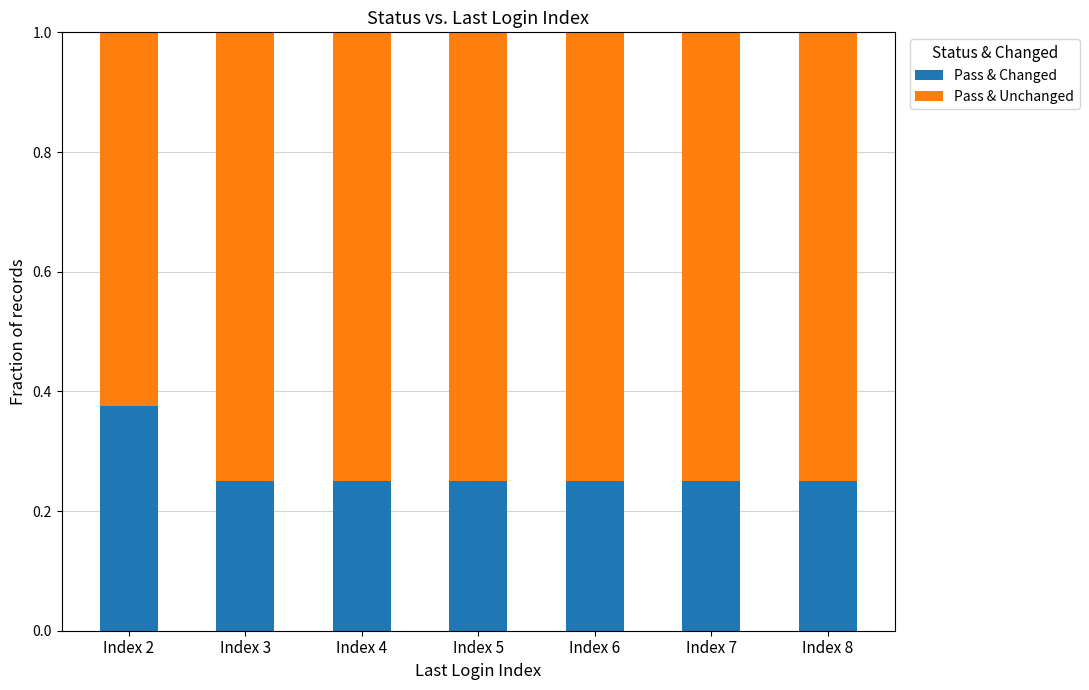

At which label does Pass & Changed reach its peak?

Index 2